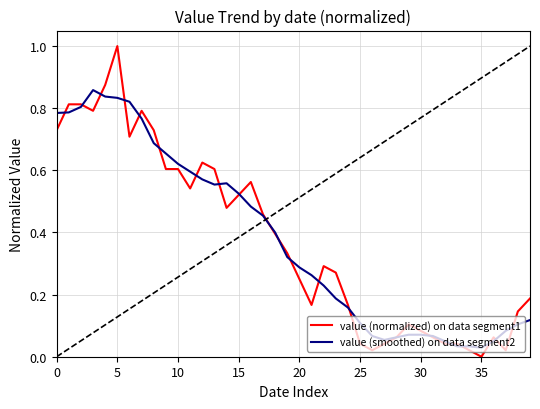

How many lines are shown in the chart?

2